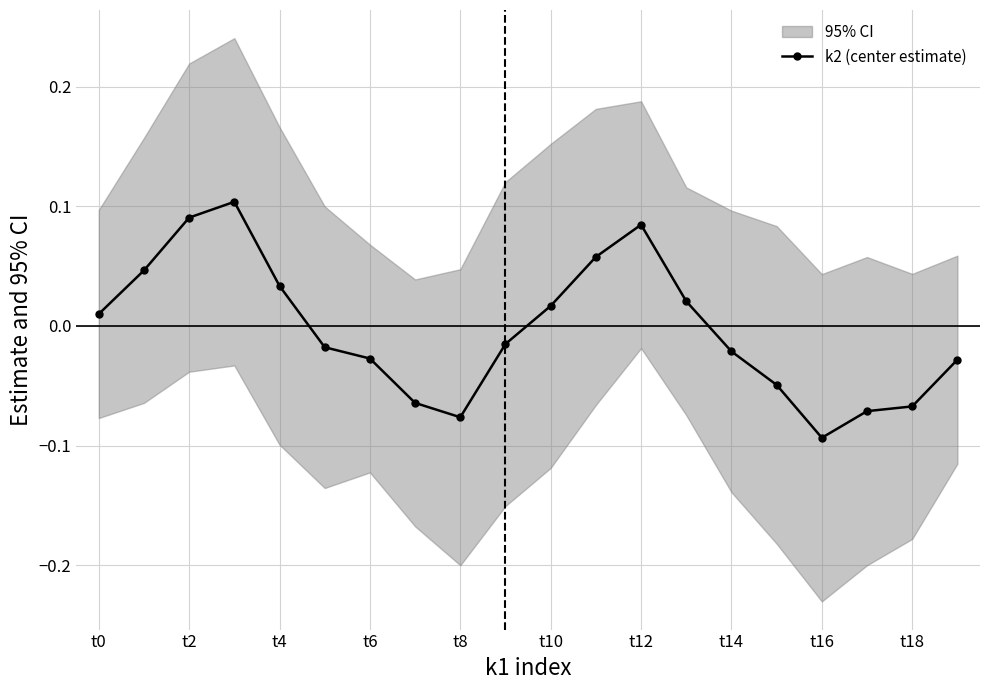

How many negative values does the k2 (center estimate) series have?

11